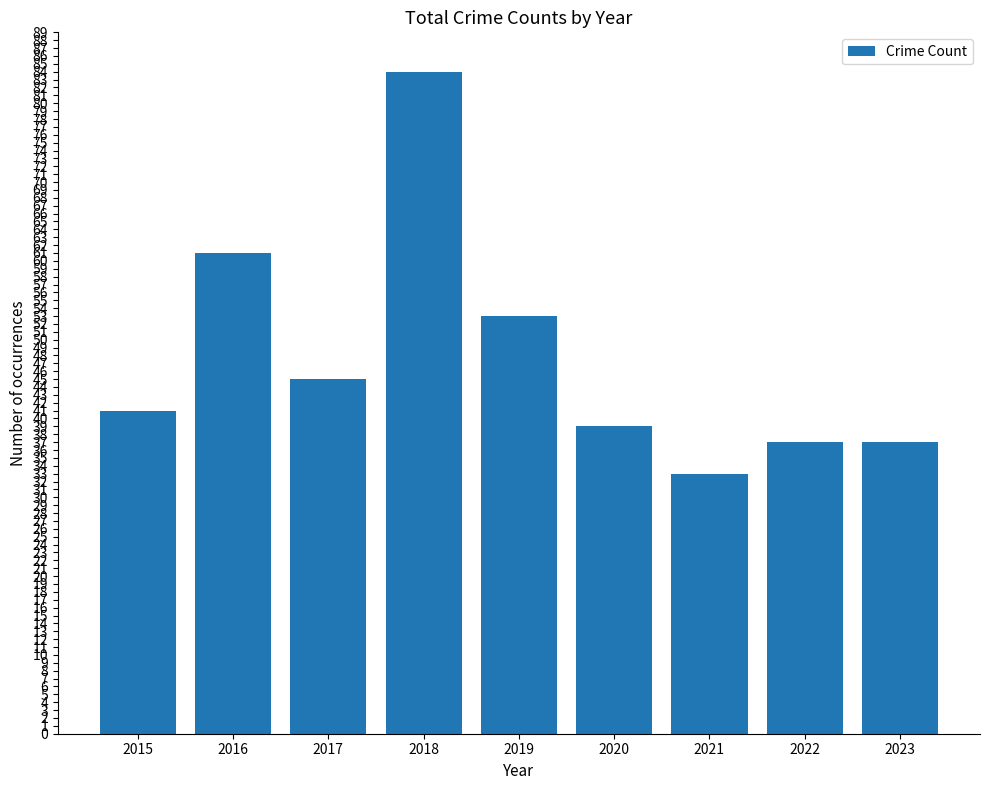

Reading left to right, transcribe all the data shown in this chart.

2015=41	2016=61	2017=45	2018=84	2019=53	2020=39	2021=33	2022=37	2023=37